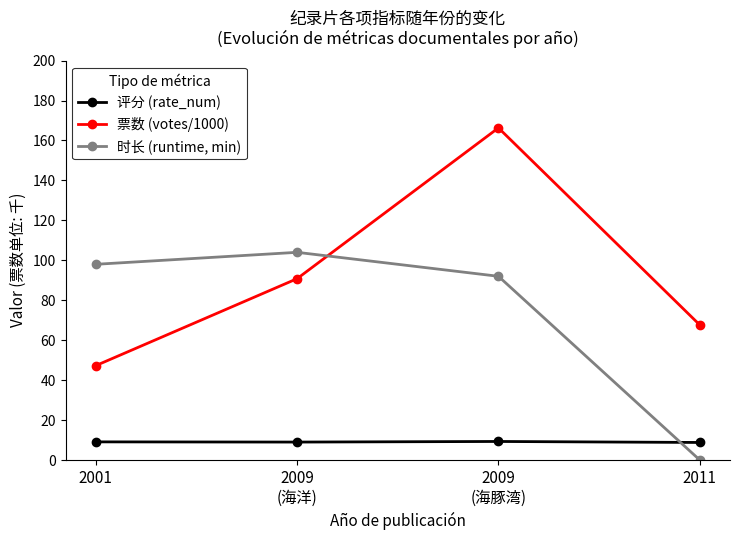

What value does the 票数 (votes/1000) series have at 2009
(海洋)?

90.8